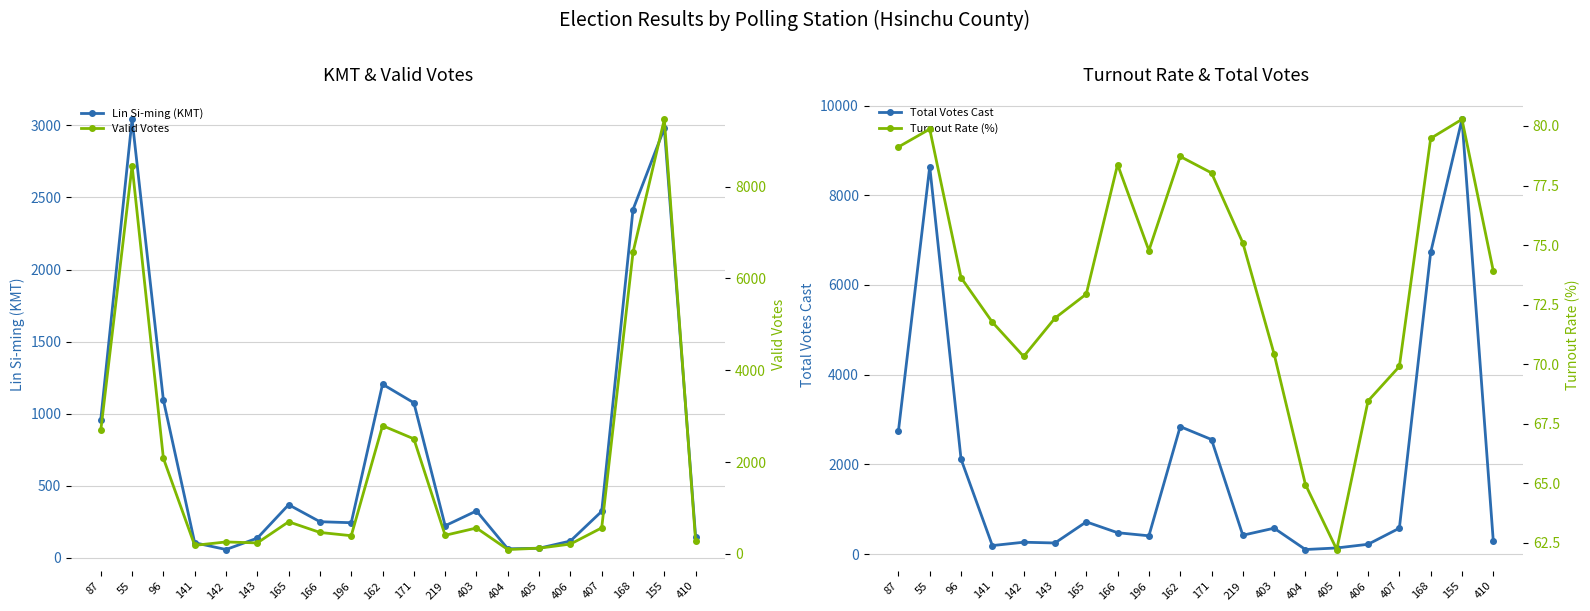

Is the value of Total Votes Cast at 406 greater than the value of Valid Votes at 87?

No